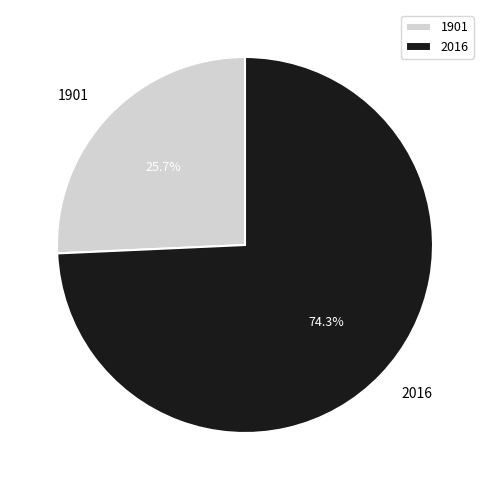

What percentage is the 1901 slice, to the nearest percent?

26%